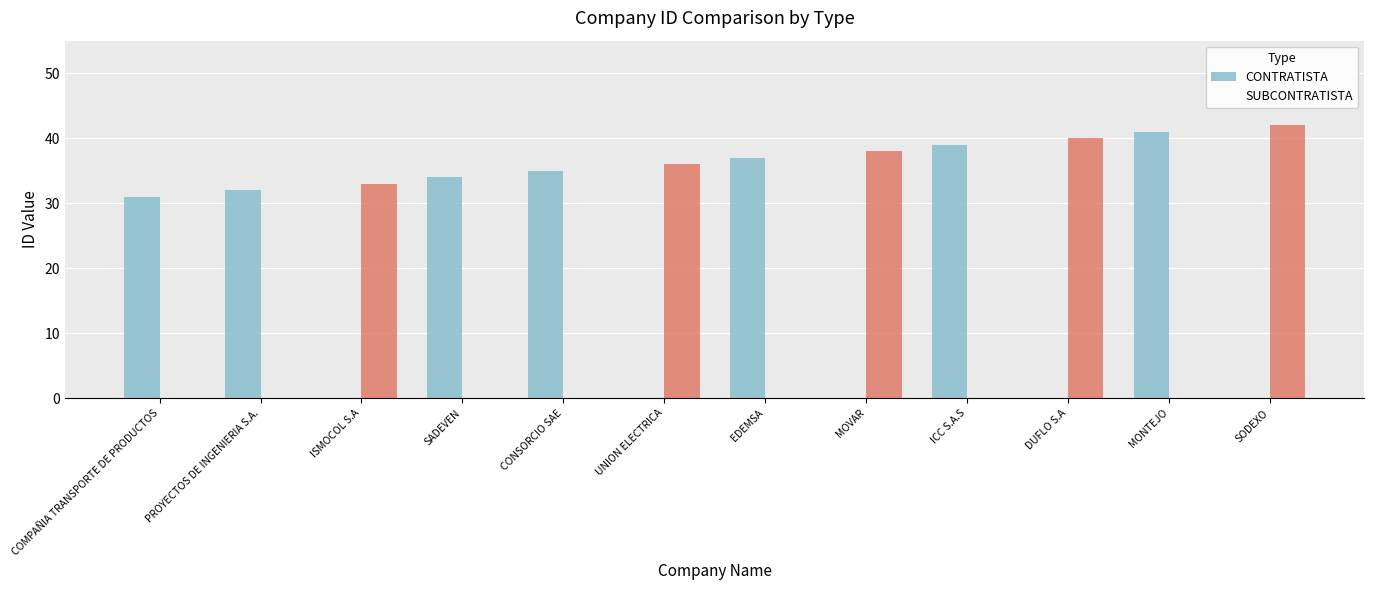

Is it true that SUBCONTRATISTA equals 42 at SODEXO?

True